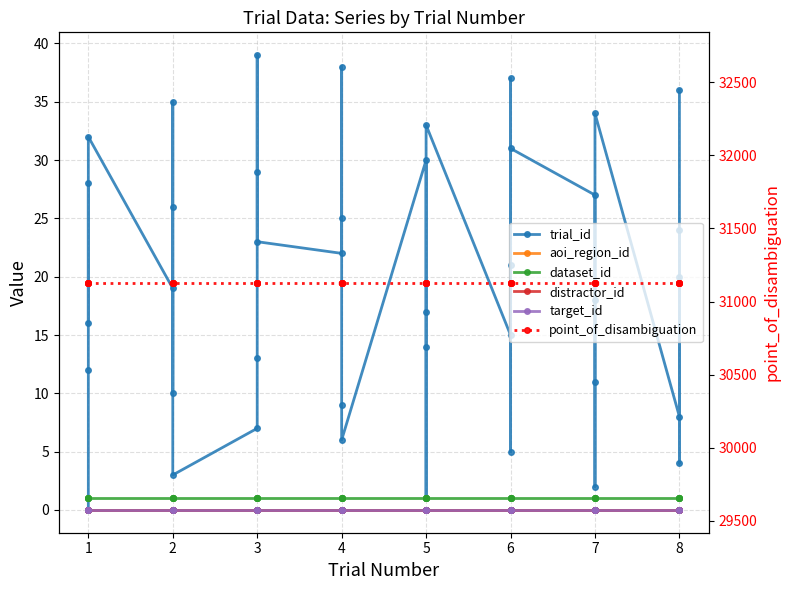

Reading right to left, list all the values displayed in this chart.

trial_id: 36	4	20	24	8	34	2	11	18	27	31	21	5	37	15	33	14	1	17	30	6	9	25	38	22	23	39	29	13	7	3	35	26	10	19	32	16	28	12	0
aoi_region_id: 0	0	0	0	0	0	0	0	0	0	0	0	0	0	0	0	0	0	0	0	0	0	0	0	0	0	0	0	0	0	0	0	0	0	0	0	0	0	0	0
dataset_id: 1	1	1	1	1	1	1	1	1	1	1	1	1	1	1	1	1	1	1	1	1	1	1	1	1	1	1	1	1	1	1	1	1	1	1	1	1	1	1	1
distractor_id: 0	0	0	0	0	0	0	0	0	0	0	0	0	0	0	0	0	0	0	0	0	0	0	0	0	0	0	0	0	0	0	0	0	0	0	0	0	0	0	0
target_id: 0	0	0	0	0	0	0	0	0	0	0	0	0	0	0	0	0	0	0	0	0	0	0	0	0	0	0	0	0	0	0	0	0	0	0	0	0	0	0	0
point_of_disambiguation: 31130	31130	31130	31130	31130	31130	31130	31130	31130	31130	31130	31130	31130	31130	31130	31130	31130	31130	31130	31130	31130	31130	31130	31130	31130	31130	31130	31130	31130	31130	31130	31130	31130	31130	31130	31130	31130	31130	31130	31130